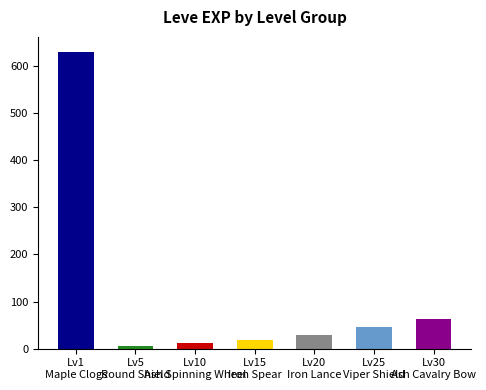

What is the sum of the values at Lv10
Ash Spinning Wheel and Lv20
Iron Lance?

41